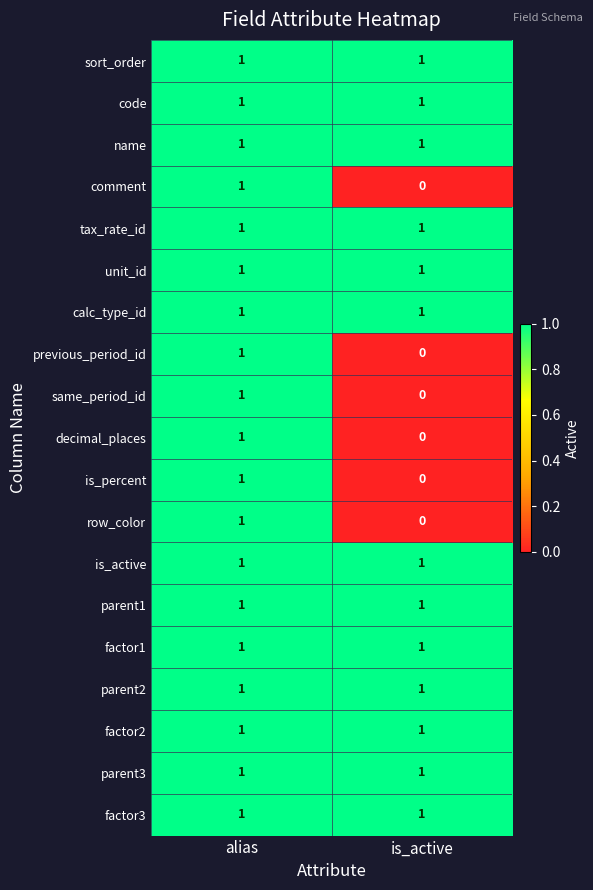

What is the total value across all series at alias?

19